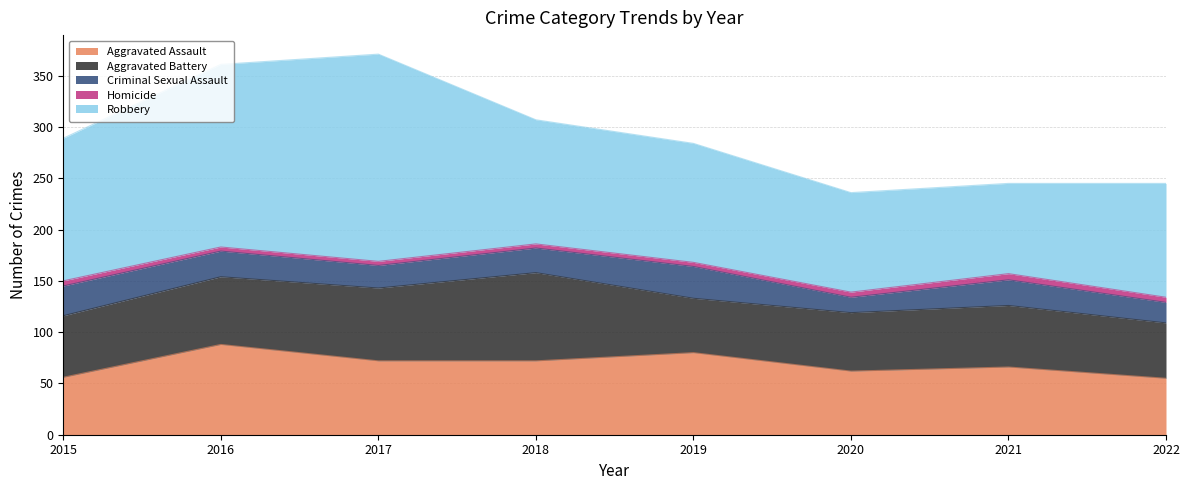

Count the Homicide values in the range 4 to 5.

7